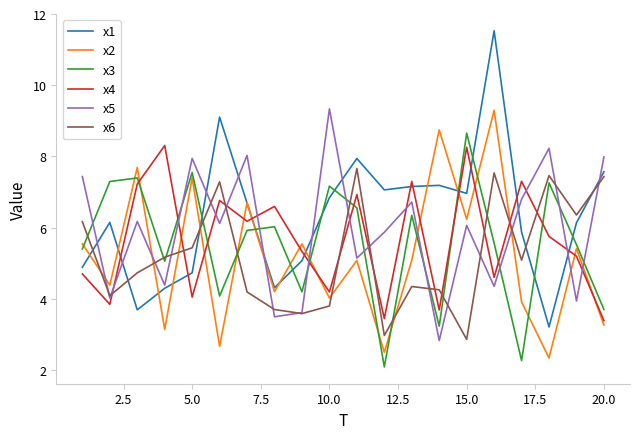

True or false: x6 and x4 intersect in this chart.

True